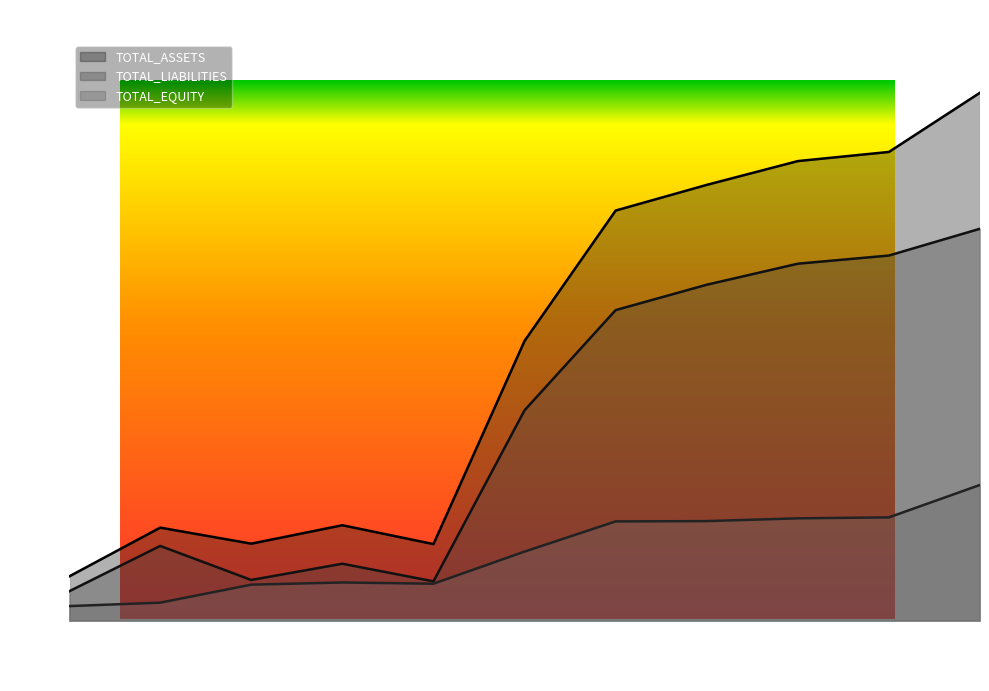

What is the total value across all series at 2019?

192469290096.3